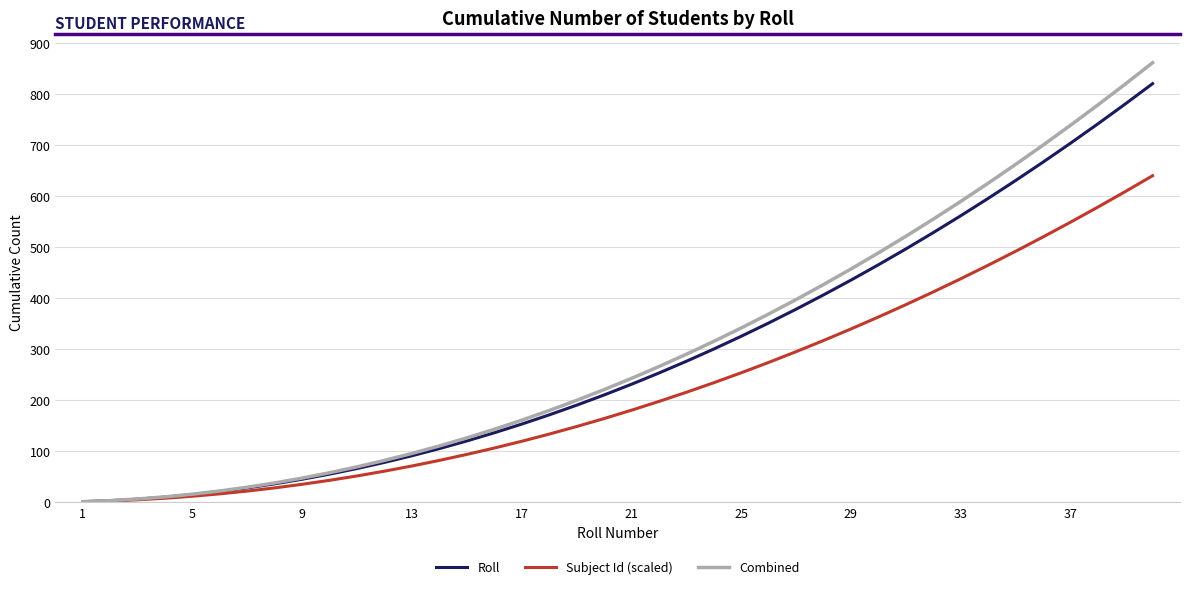

List the series in order of their peak value, lowest first.

Subject Id (scaled), Roll, Combined